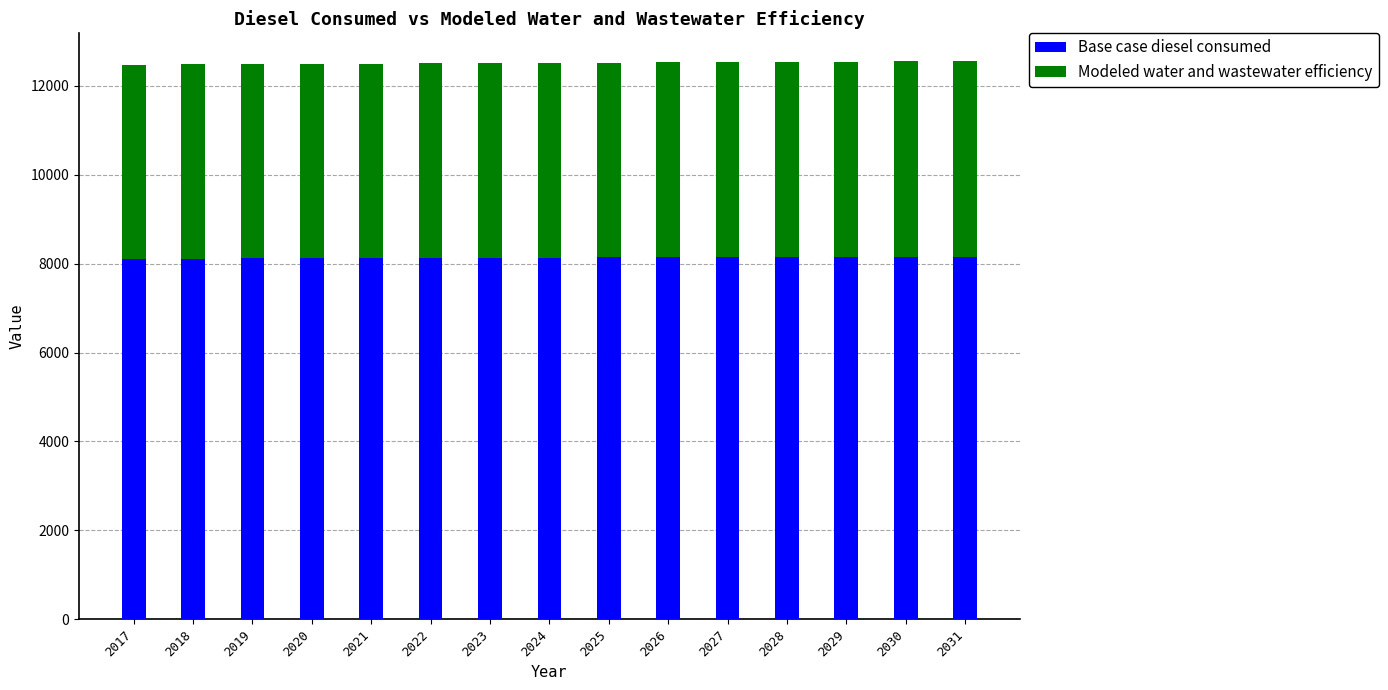

What is the average value of the Base case diesel consumed series?

8134.7